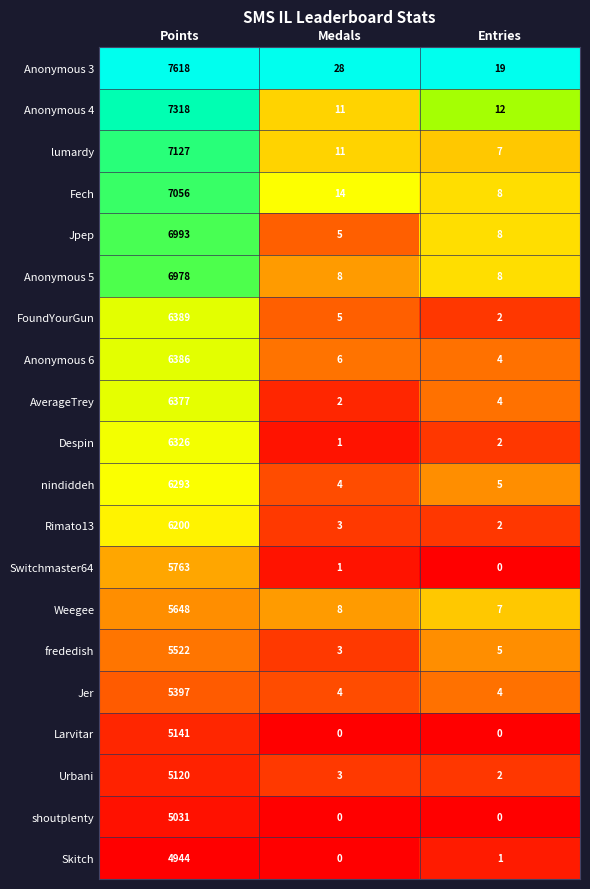

What is the maximum value shown in the chart?

7618